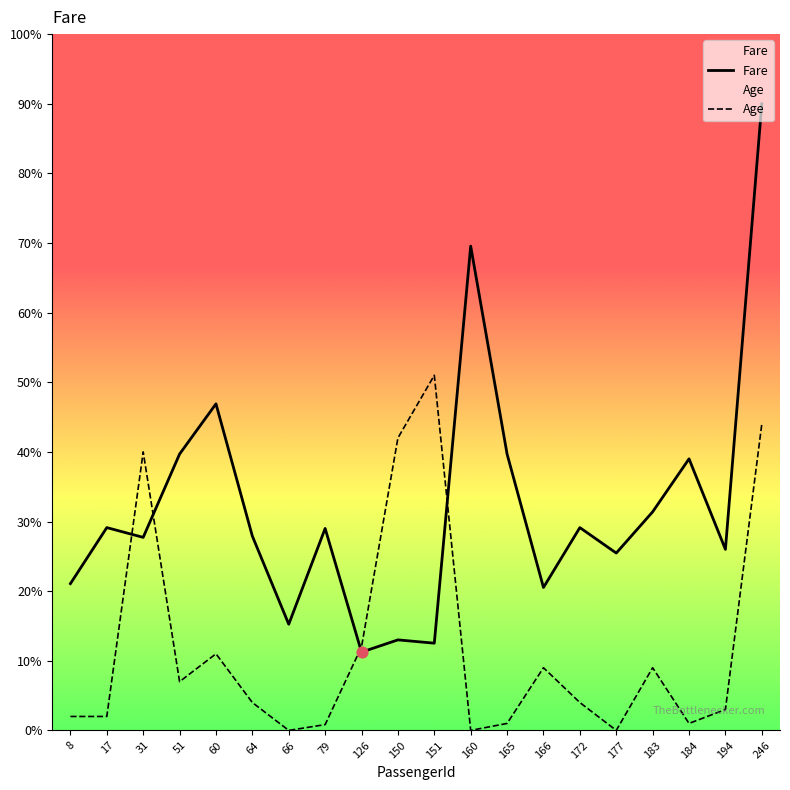

Is the value of Fare at 165 greater than the value of Age at 183?

Yes